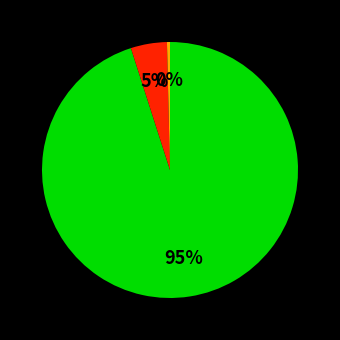

To the nearest percent, what is the difference between the largest and smallest slice percentages?

95%